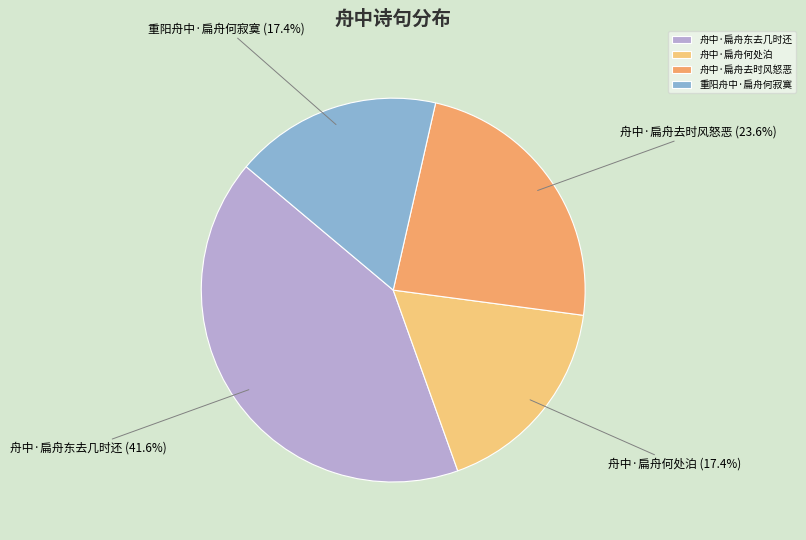

Does 舟中·扁舟何处泊 account for over 50% of the chart?

No